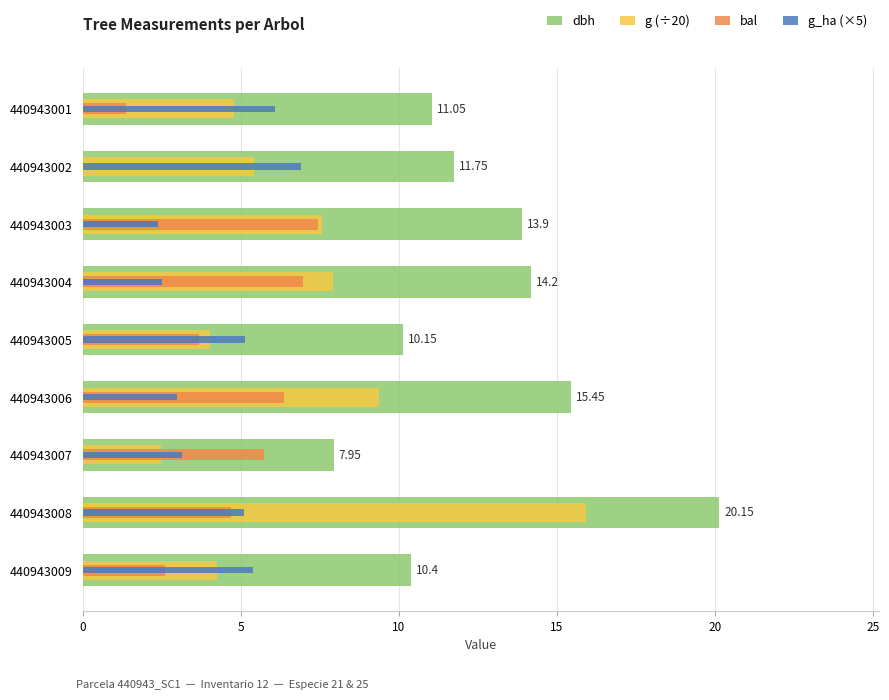

Rank the series at 440943004 from highest to lowest value.

dbh, g (÷20), bal, g_ha (×5)